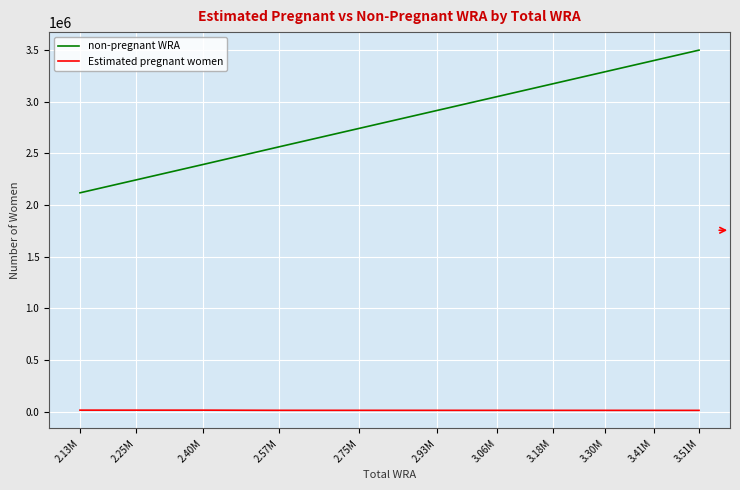

The value of non-pregnant WRA at 2.40M is 2391920.0. True or false?

True